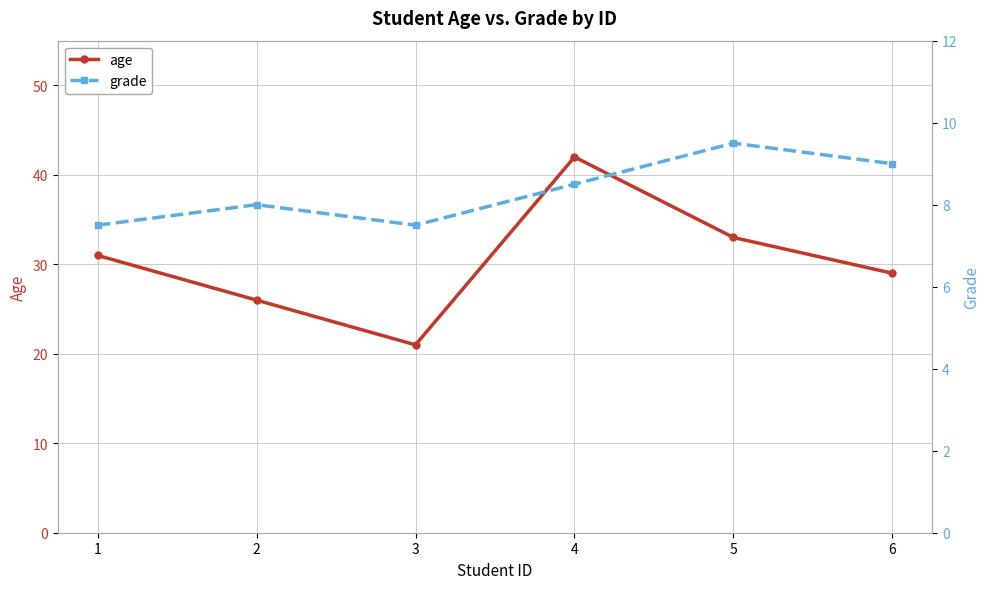

Is this an area chart (filled region under the line)?

No